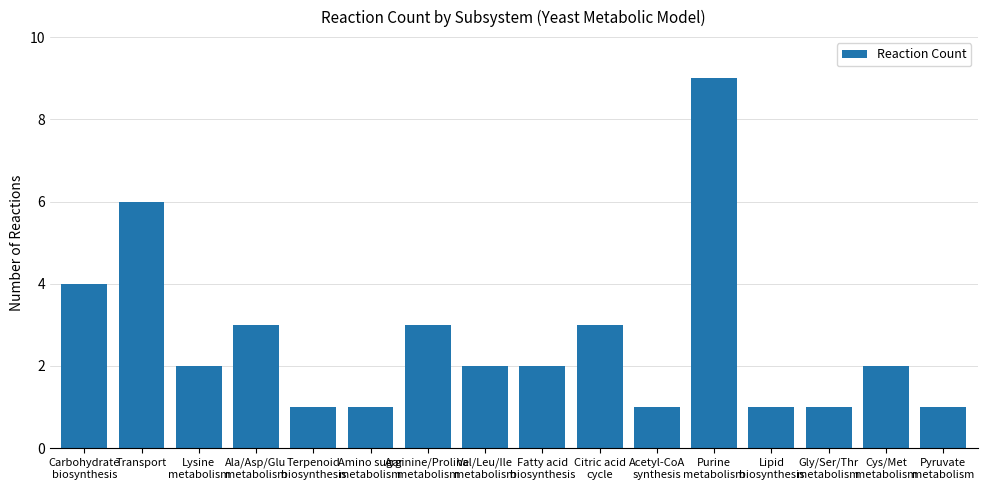

How many distinct data groups are displayed?

1